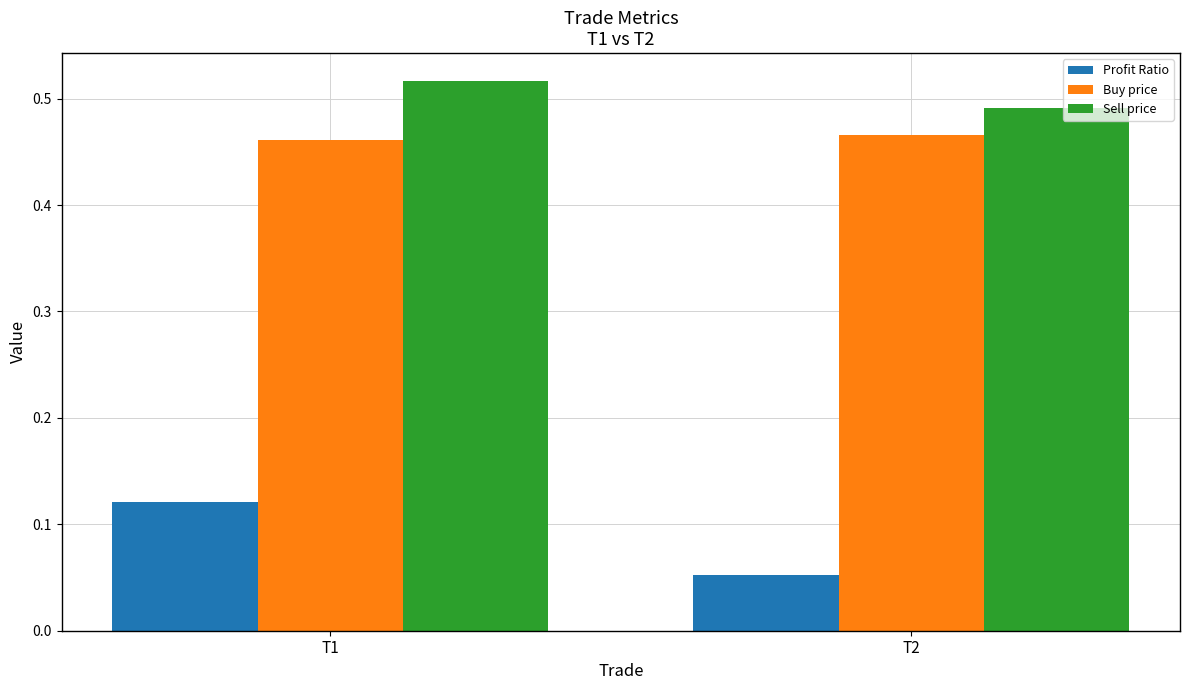

Which series has the widest spread of values?

Profit Ratio